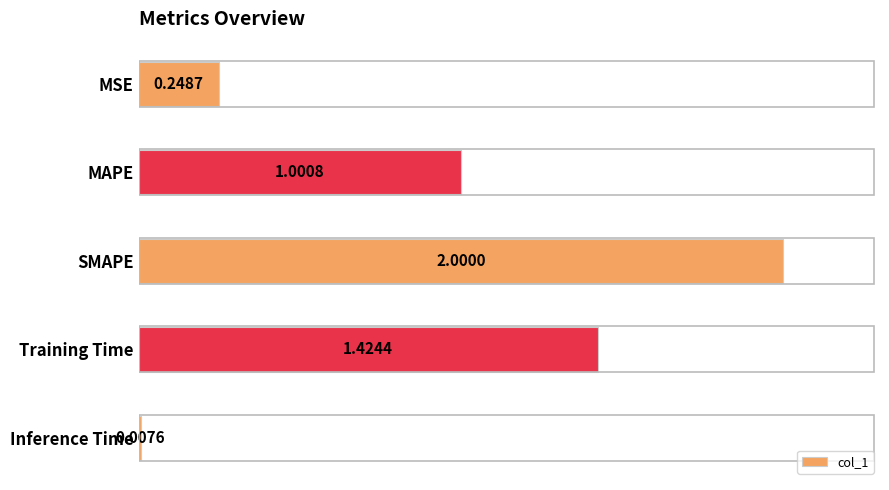

What is the sum of the values at MSE and Inference Time?

0.3